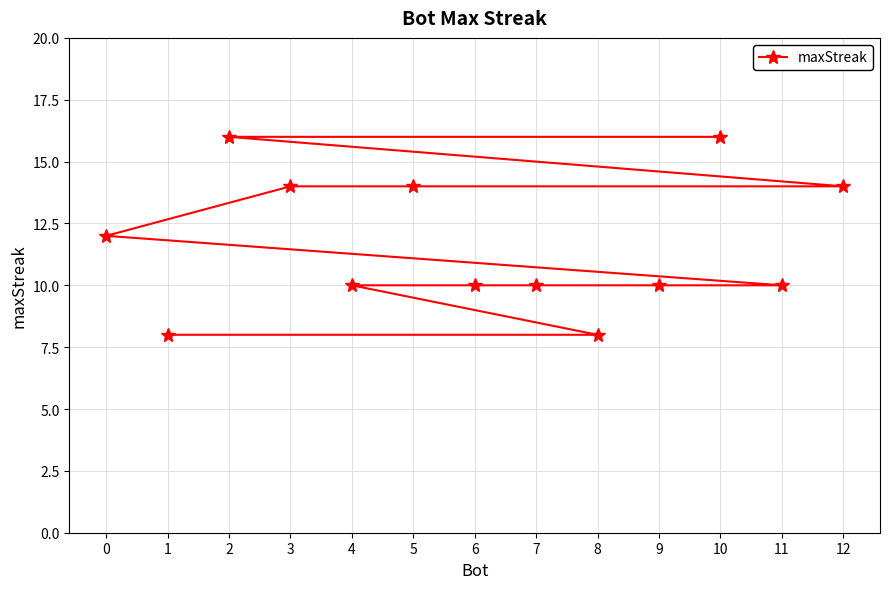

What is the sum of all values?

152